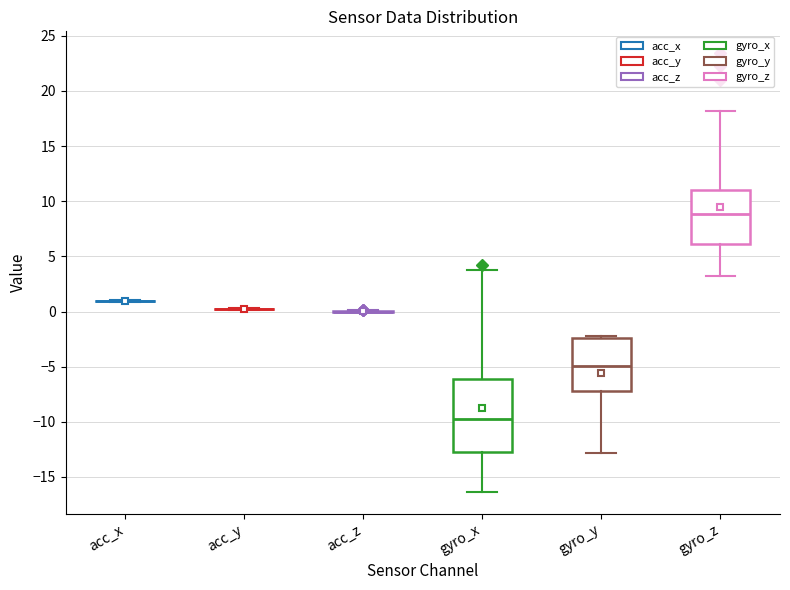

Which box is the tallest, from its lower edge to its upper edge?

gyro_x